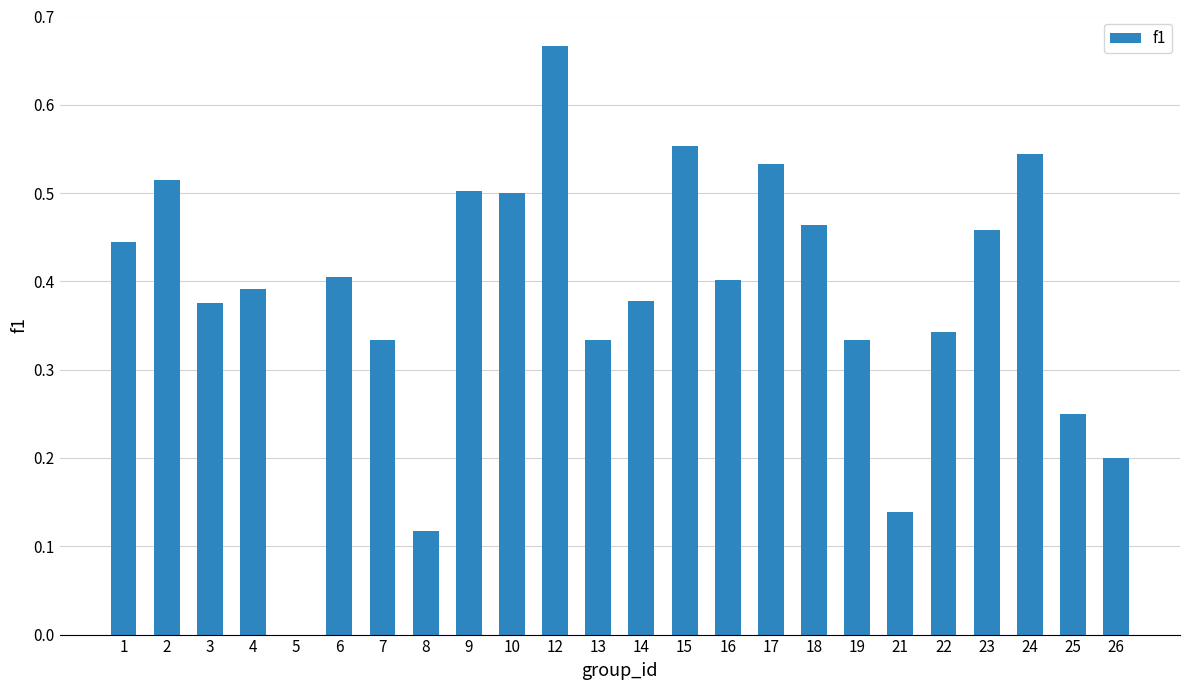

True or false: the data shows 0.3 at 17.

False